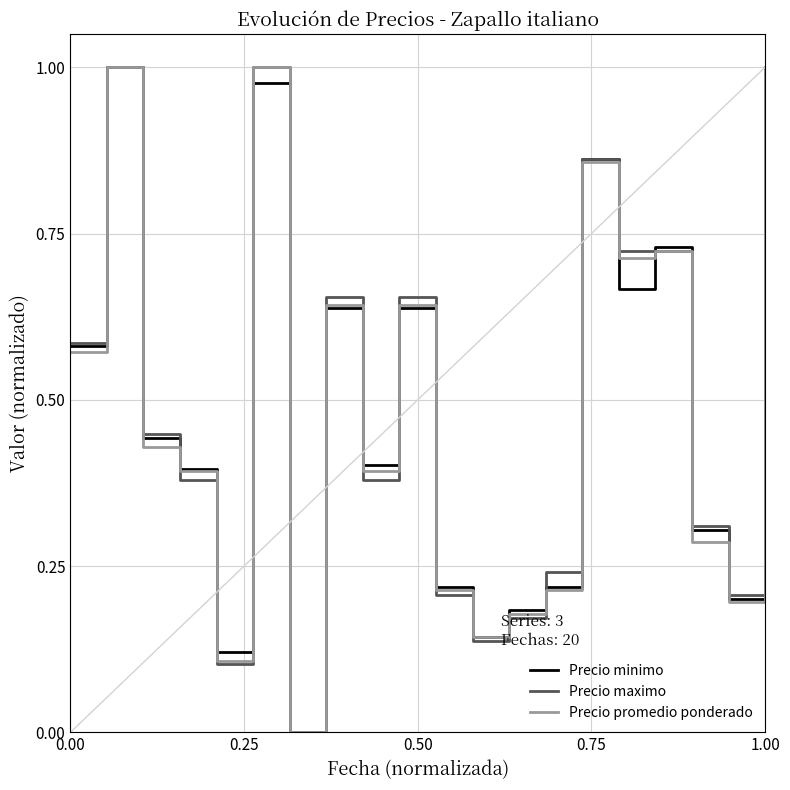

What are all the series names shown in the legend?

Precio minimo, Precio maximo, Precio promedio ponderado